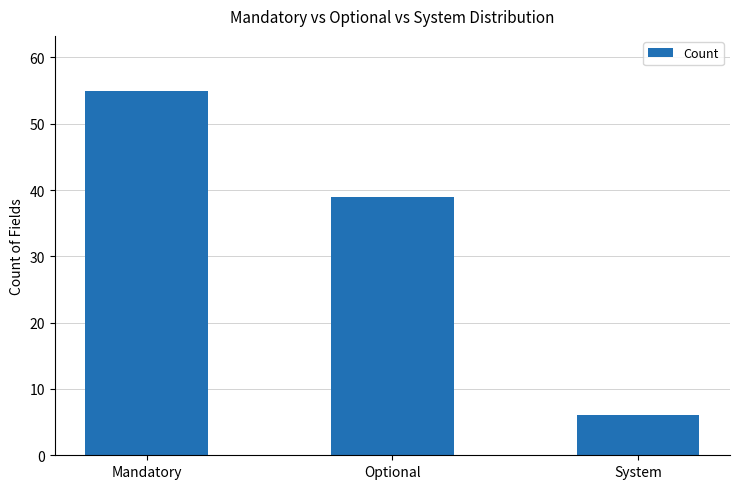

At which label is the value closest to 30?

Optional